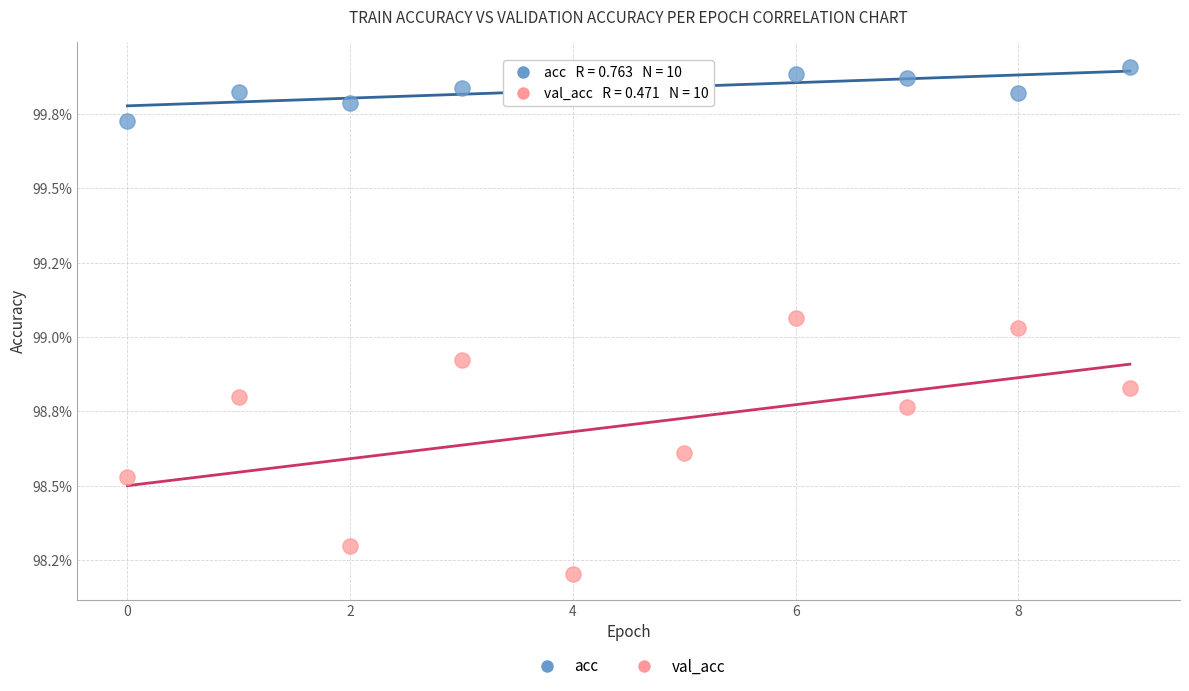

Which series has the widest spread of Y values?

val_acc